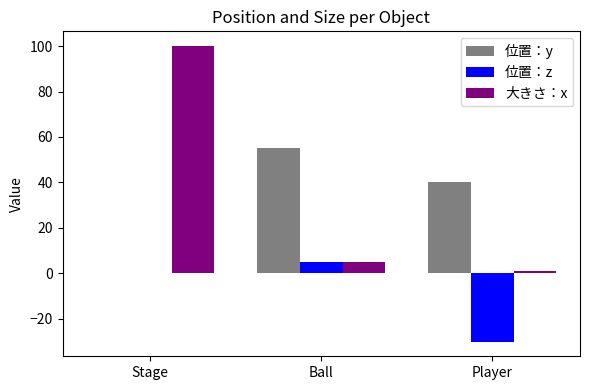

Are the bars horizontal?

No